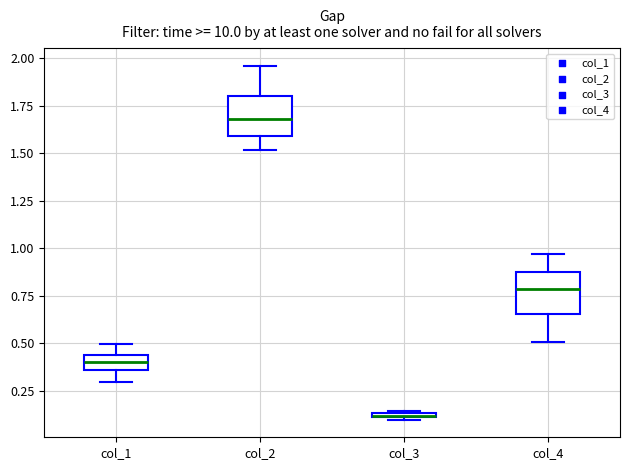

Which box's median line is the highest?

col_2